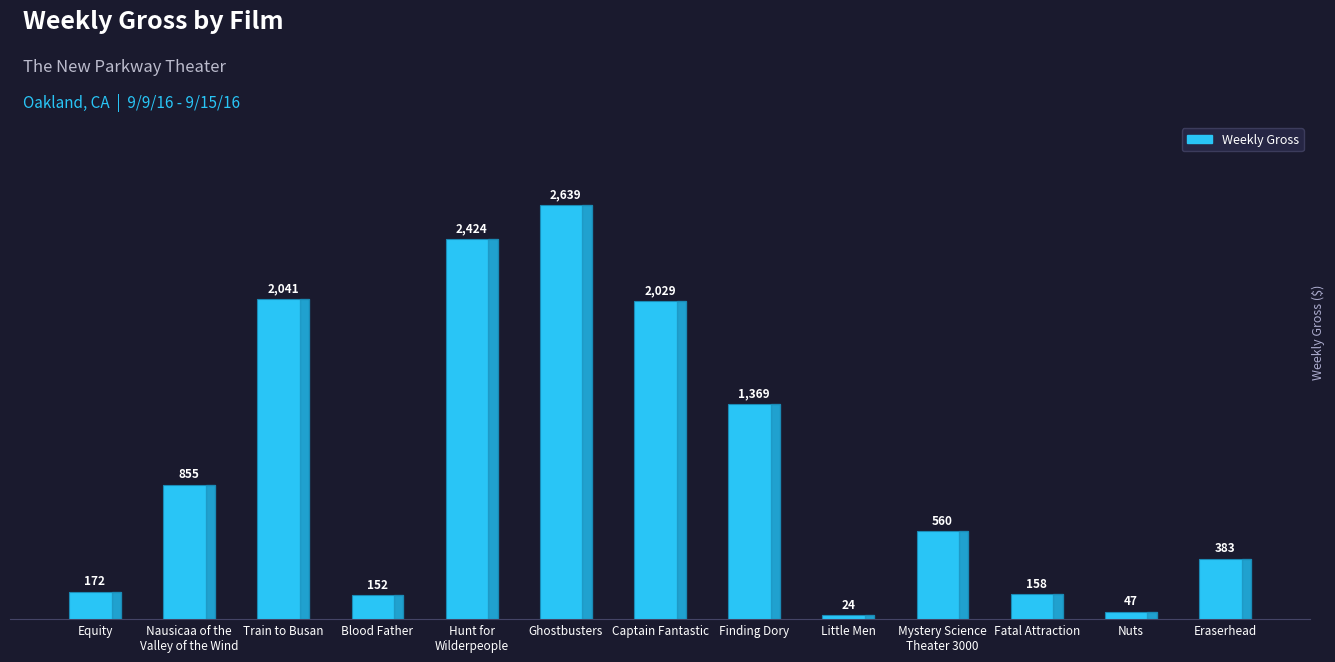

Reading left to right, what are all the values shown in this chart?

172	855	2041	152	2424	2639	2029	1369	24	560	158	47	383